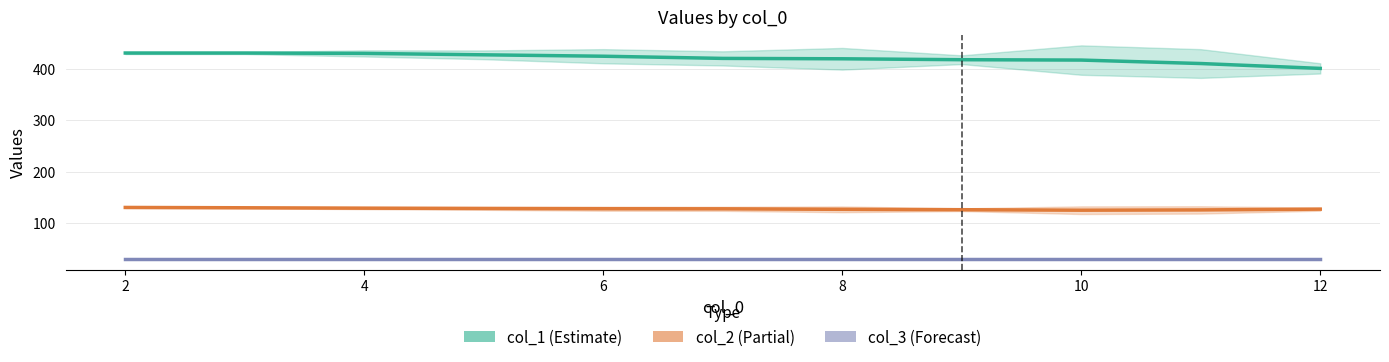

What is the minimum value for col_1?

385